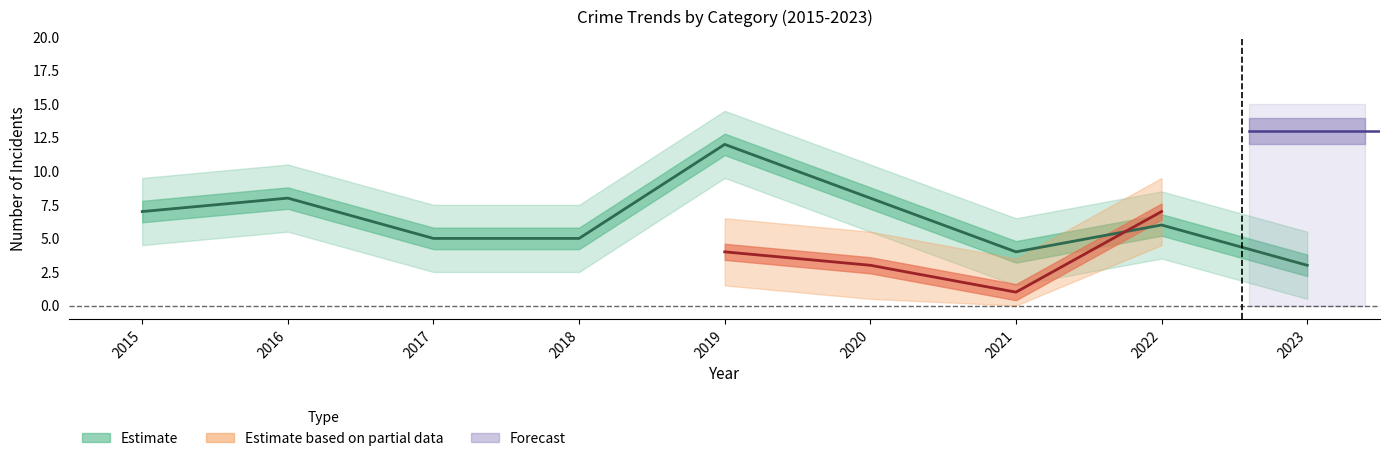

At which category does the chart reach its peak across all series?

2019